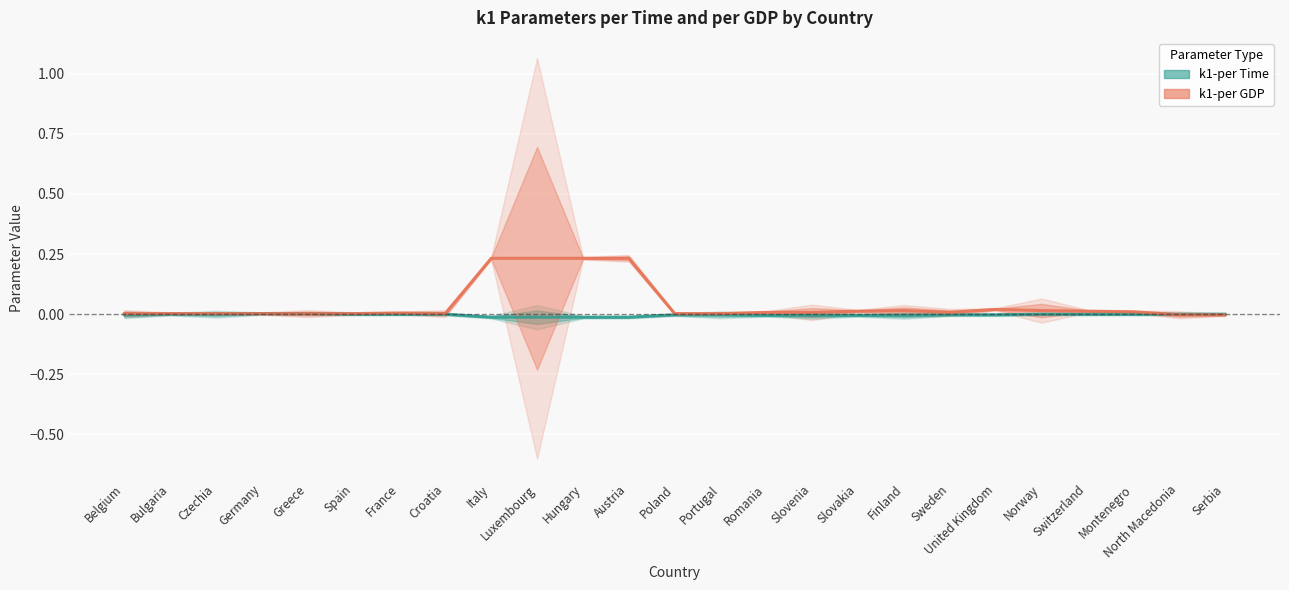

How many times do k1-per GDP (trend) and k1-per Time (trend) cross each other?

1